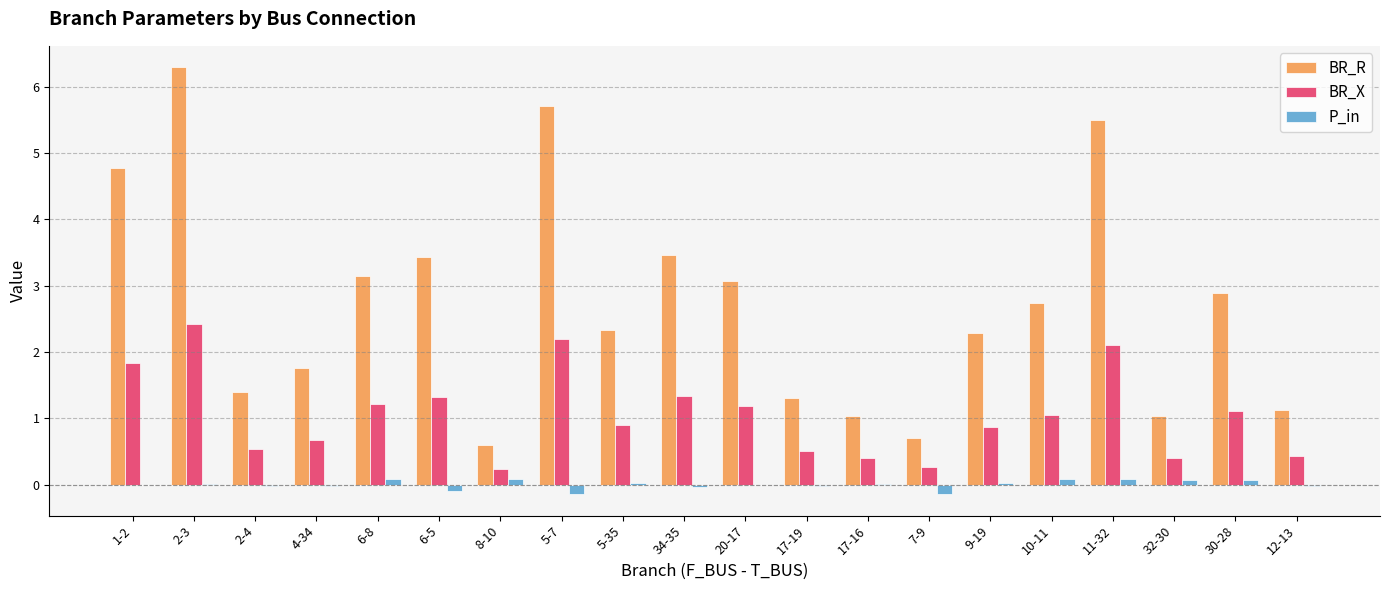

Which series has the largest total across all categories?

BR_R